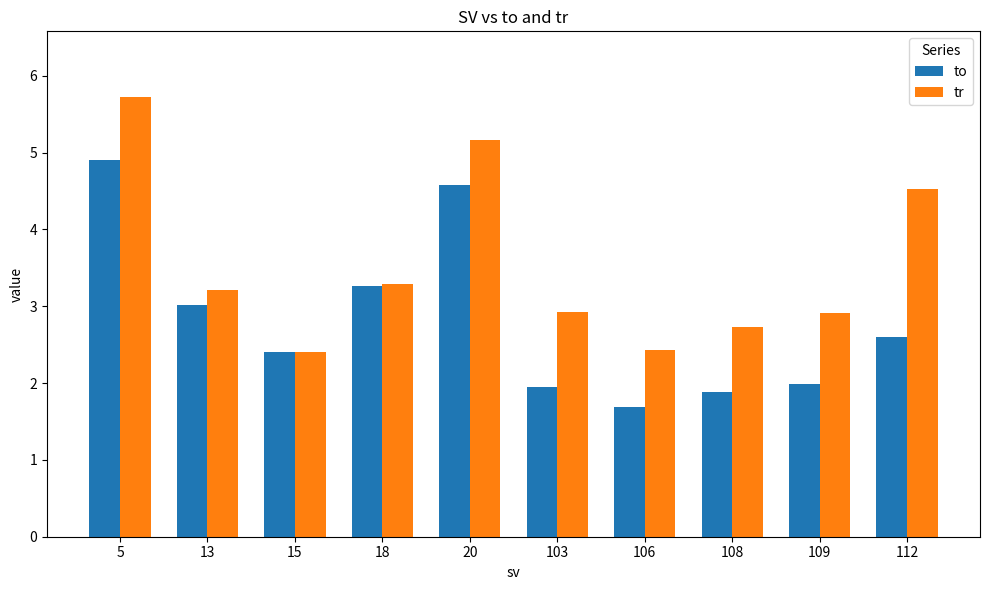

Count the number of data series in this chart.

2